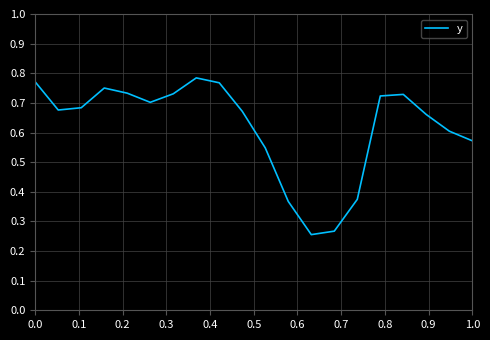

The value at 0.0 is 0.4. True or false?

False